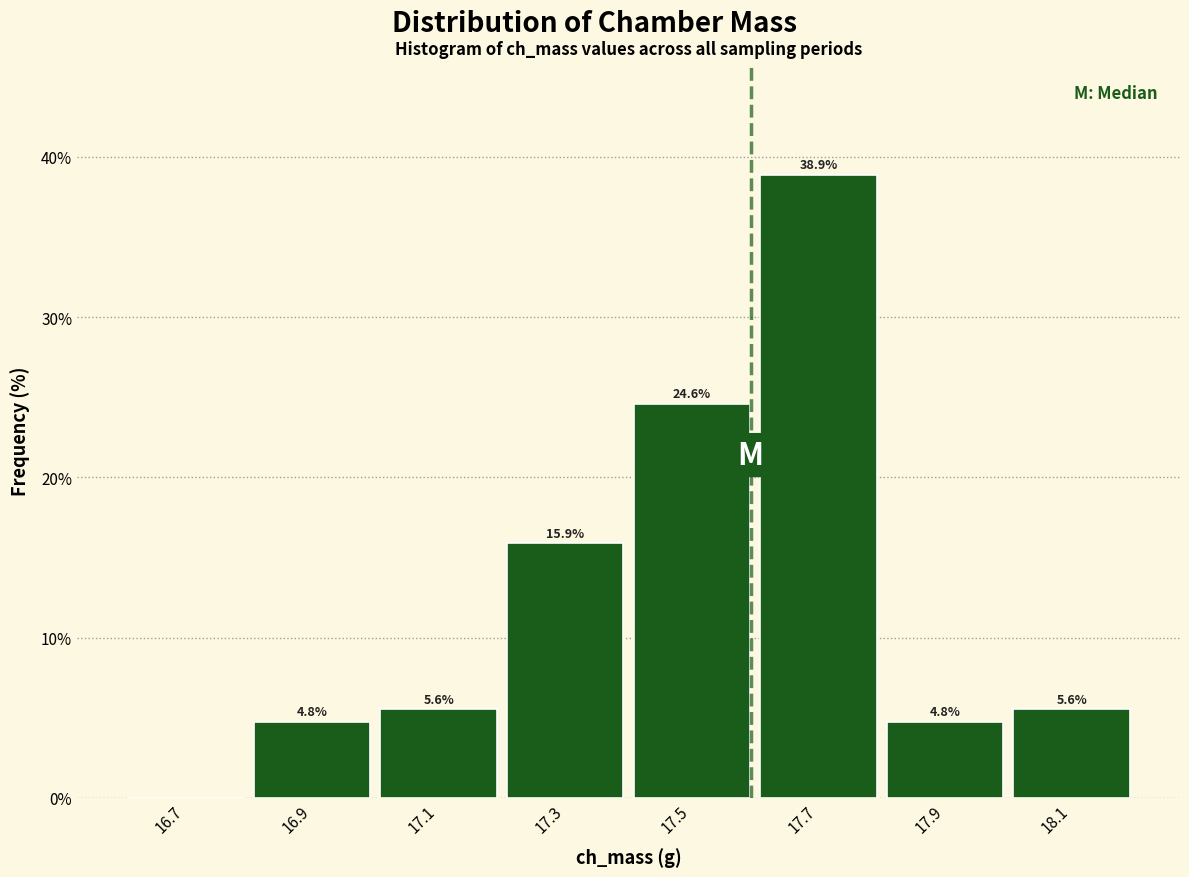

Which range on the x-axis has the tallest bar?

17.6 to 17.8